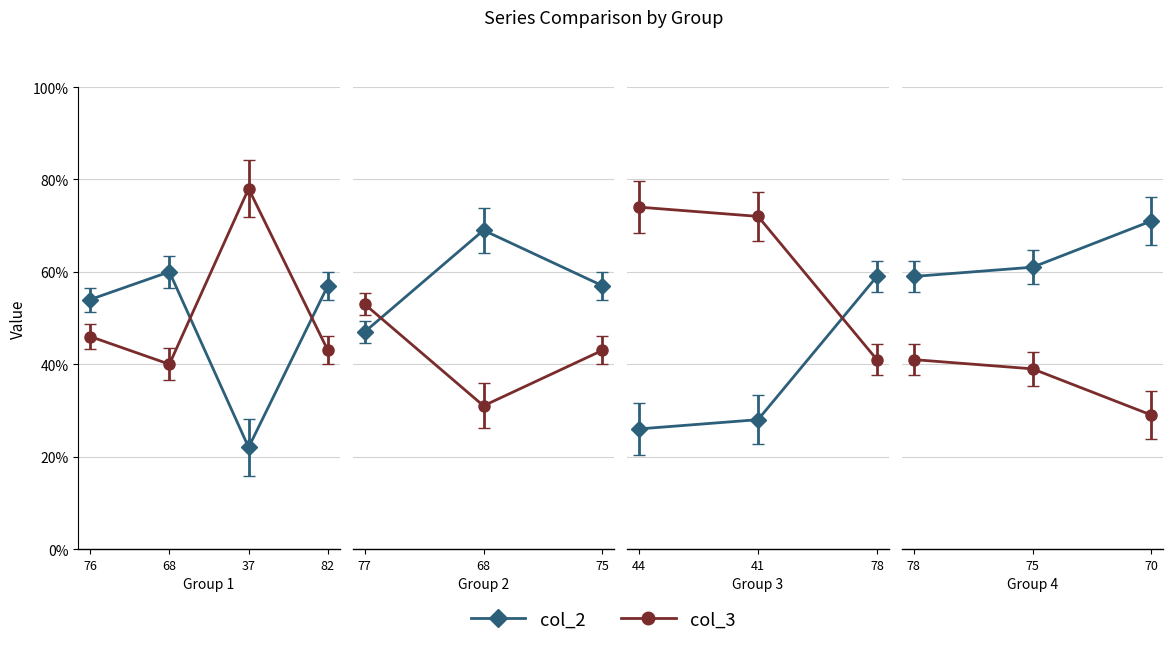

Where is col_2 nearest to the value 46?

77